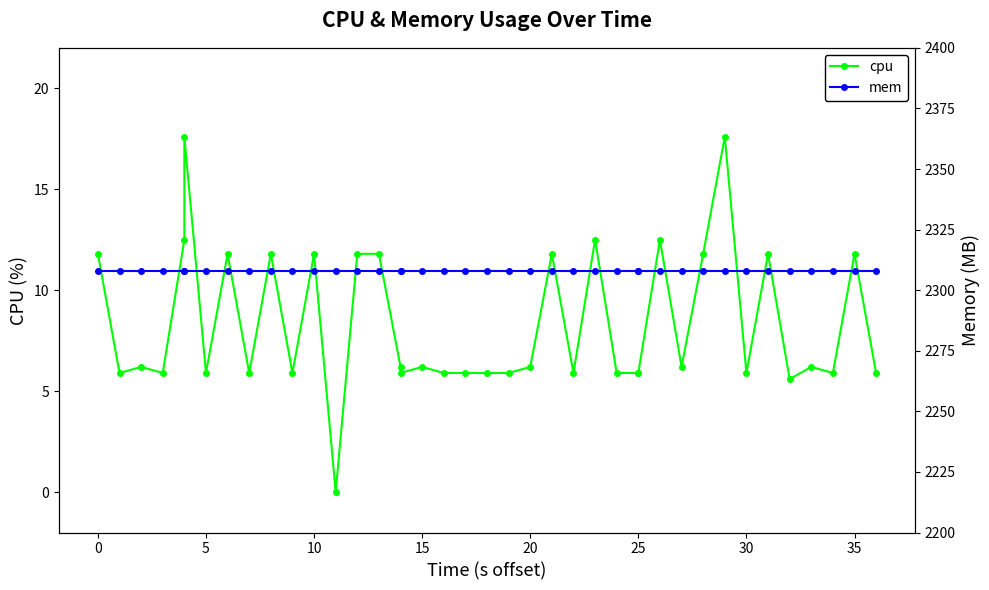

True or false: cpu and mem intersect in this chart.

False